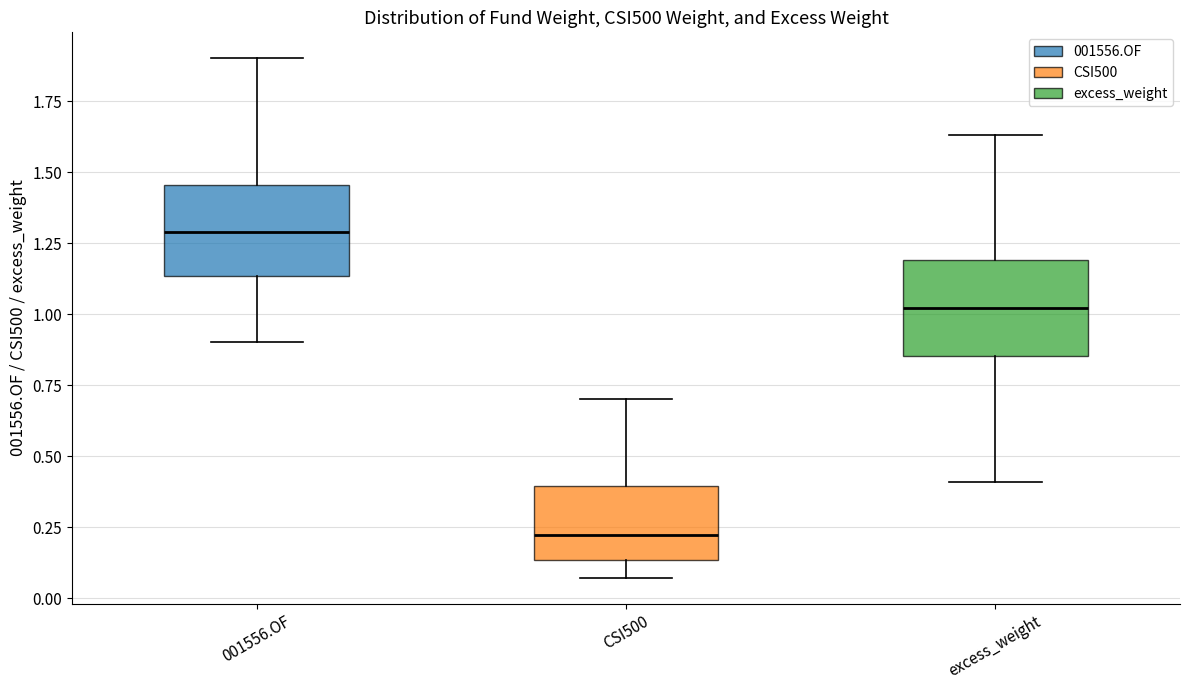

Which box's median line is the lowest?

CSI500